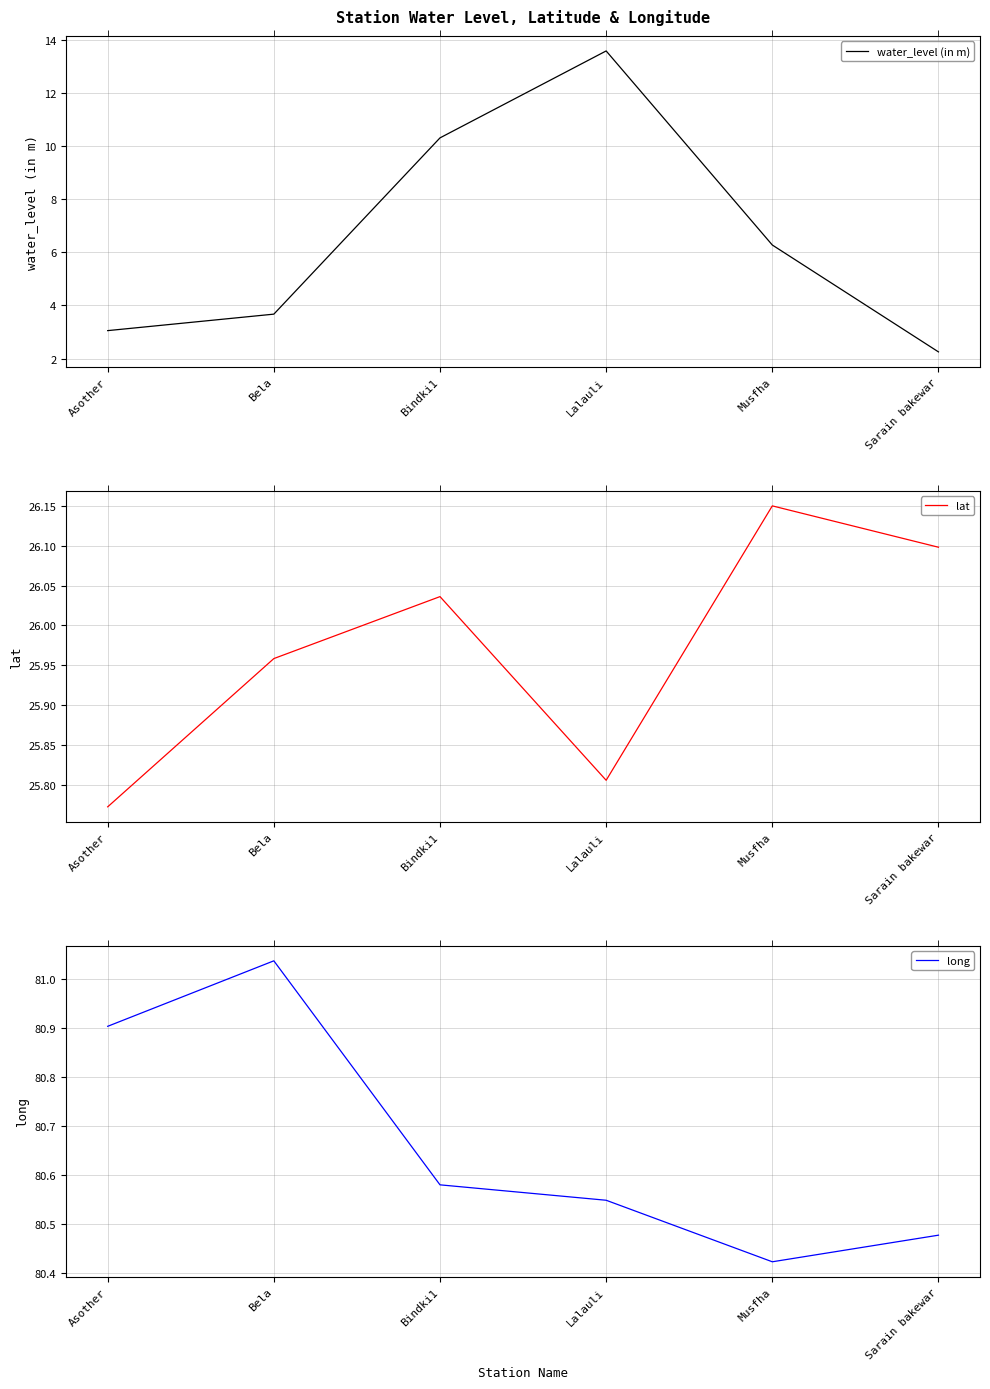

True or false: lat and water_level (in m) intersect in this chart.

False